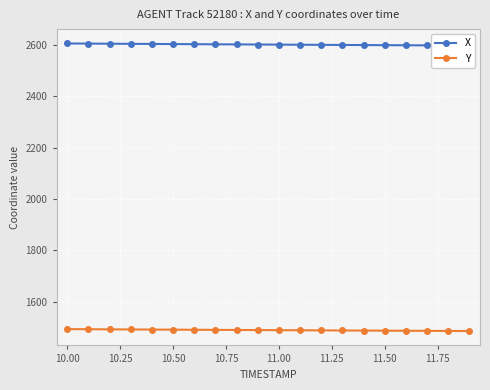

What is the lowest value of the Y series?

1486.0